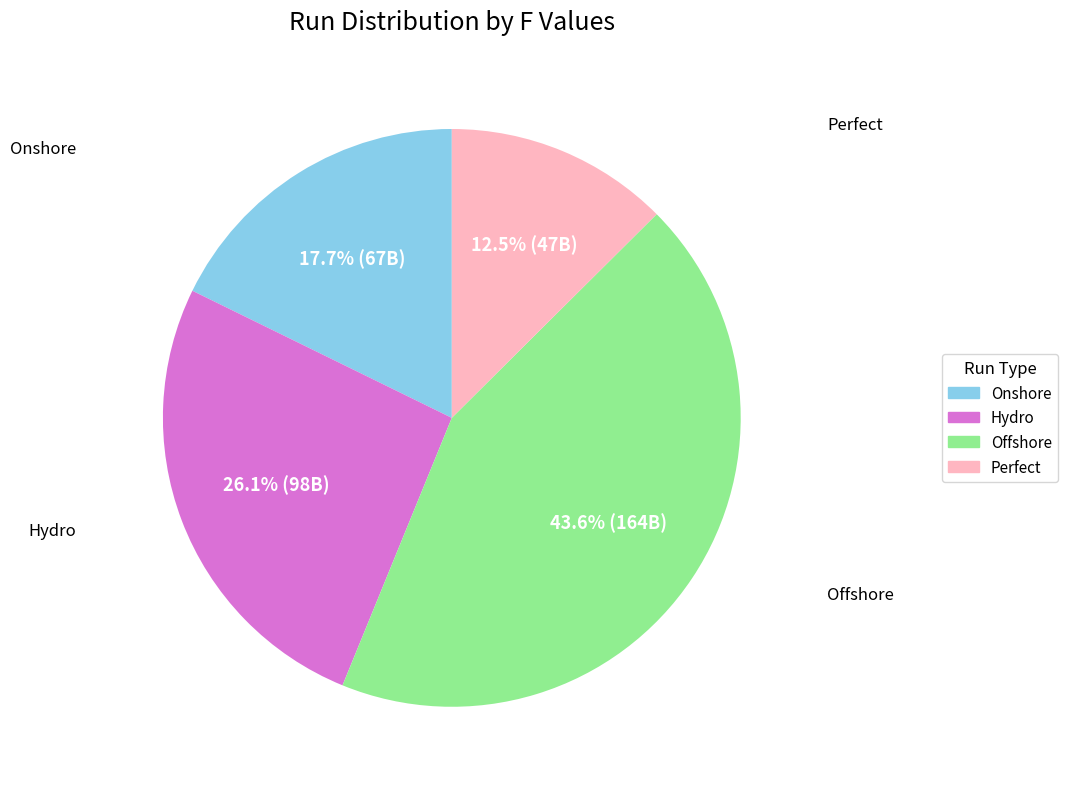

What percentage is the Hydro slice, to the nearest percent?

26%